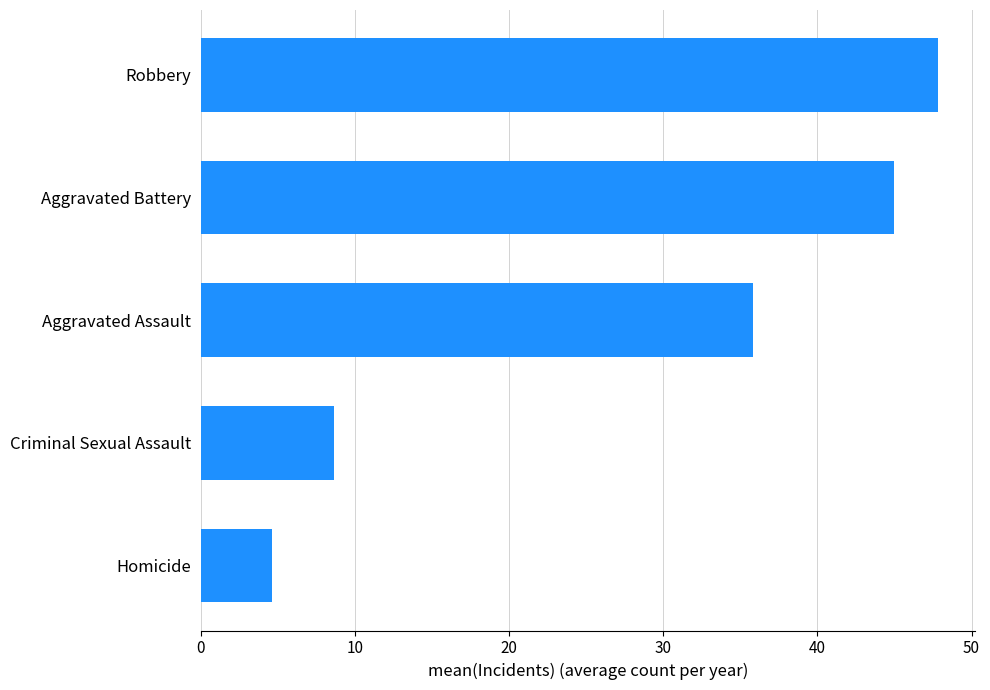

Reading bottom to top, extract all data points from this chart.

Homicide=4.6	Criminal Sexual Assault=8.6	Aggravated Assault=35.8	Aggravated Battery=45.0	Robbery=47.8